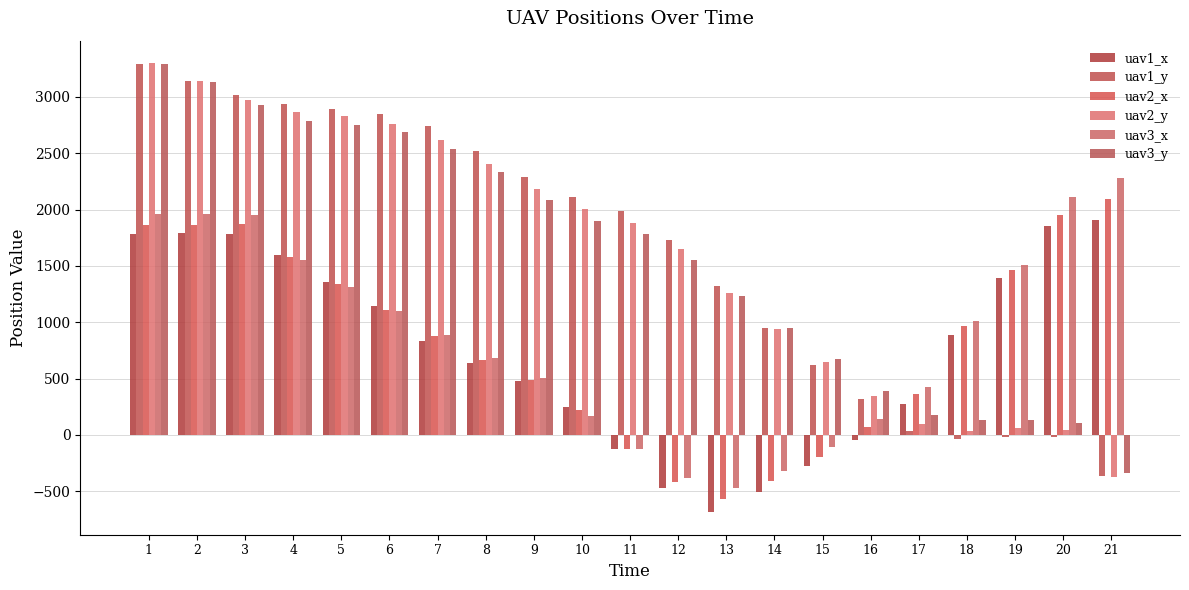

What are all the series names shown in the legend?

uav1_x, uav1_y, uav2_x, uav2_y, uav3_x, uav3_y